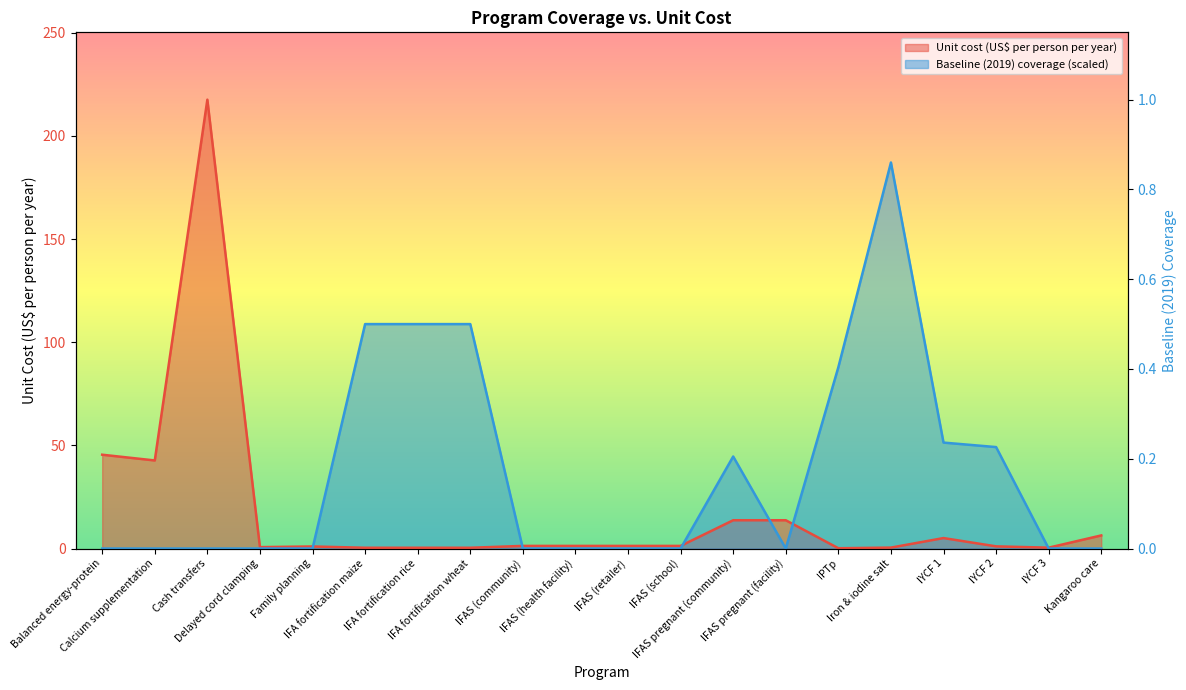

What is the highest value of the Unit cost (US$ per person per year) series?

217.6